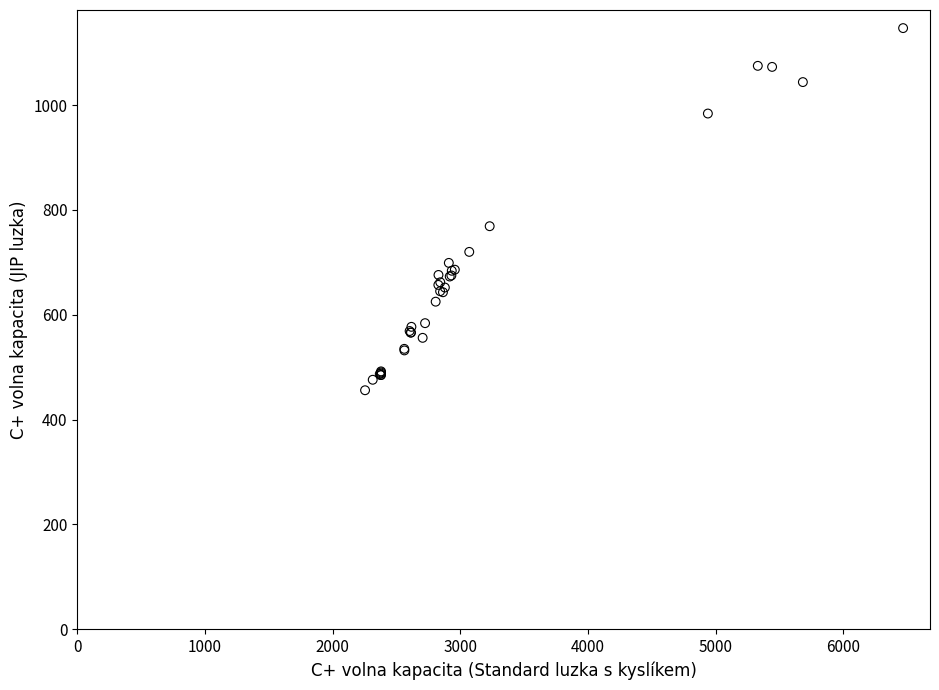

What Y value in the scatter plot is closest to 801?

769